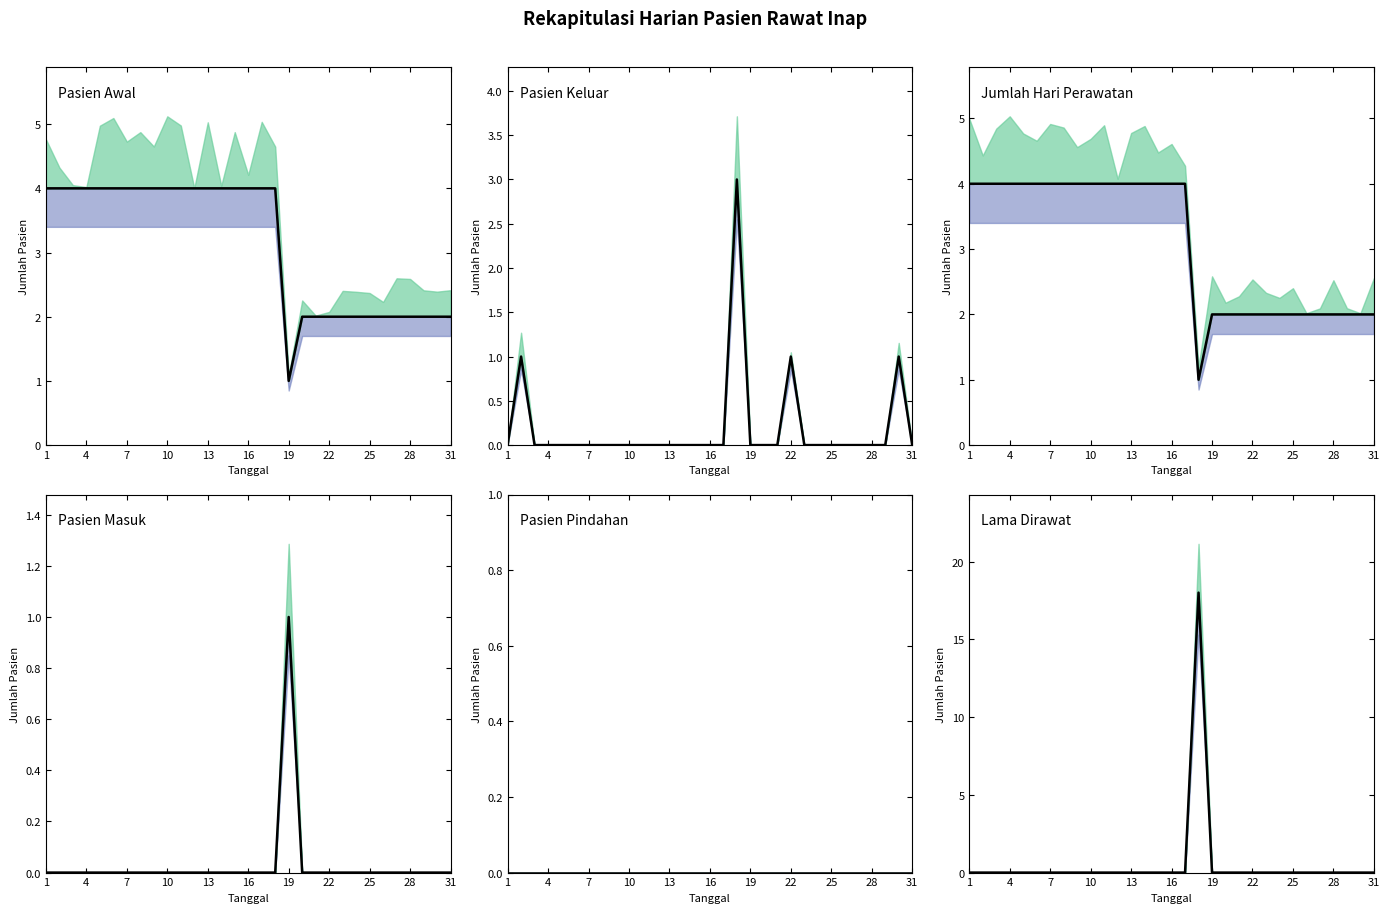

How many values in the Lama Dirawat series exceed 0?

1